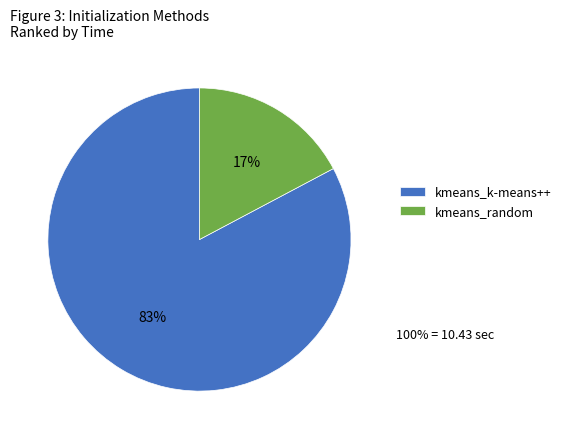

To the nearest percent, what is the difference between the kmeans_random and kmeans_k-means++ slice percentages?

66%